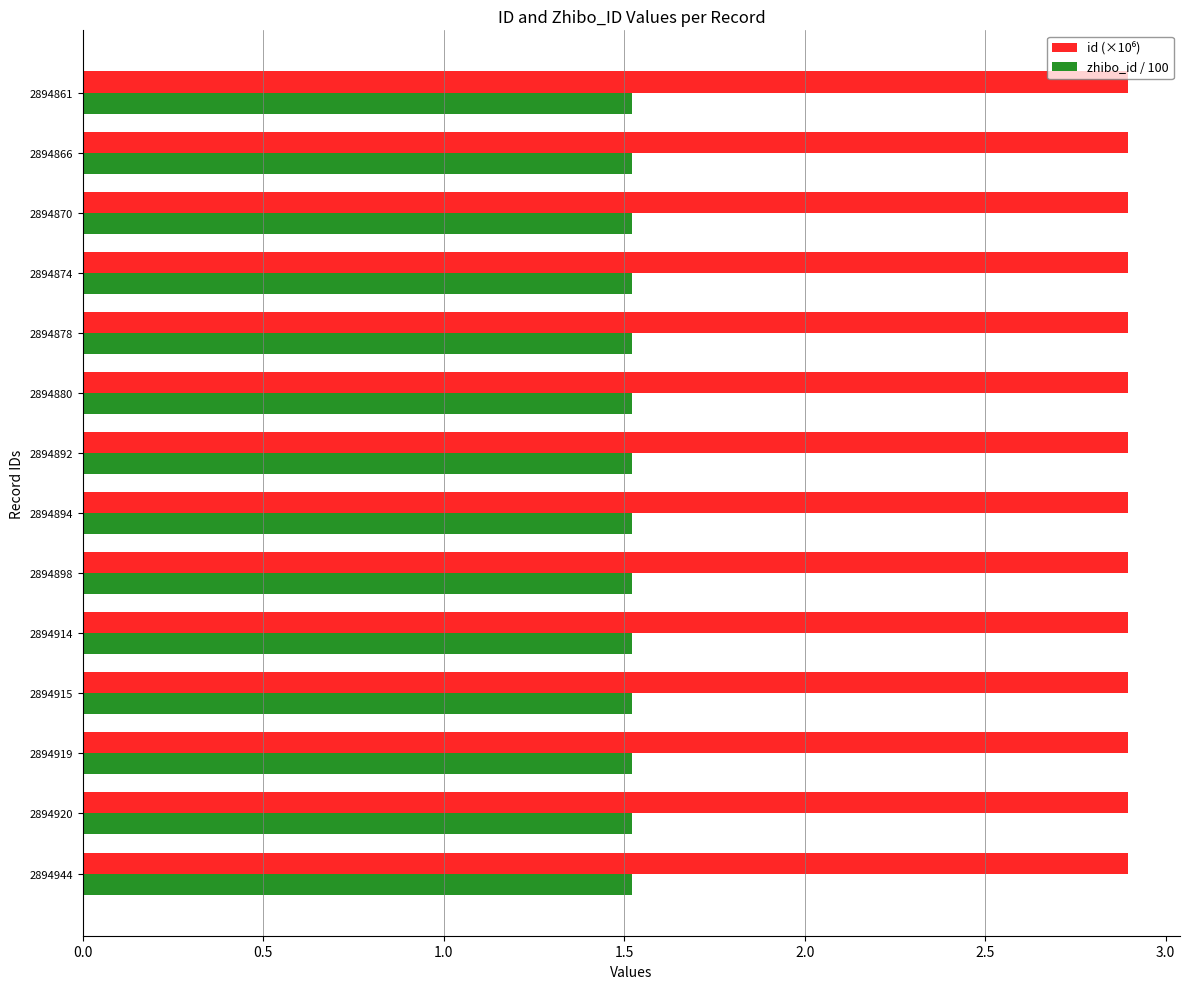

What is the minimum value shown in the chart?

1.5